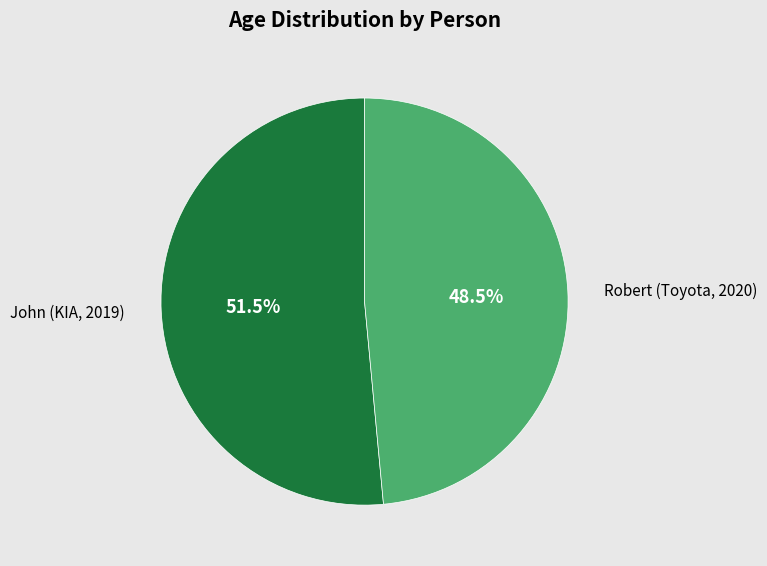

Do Robert (Toyota, 2020) and John (KIA, 2019) together represent more than half of the pie?

Yes